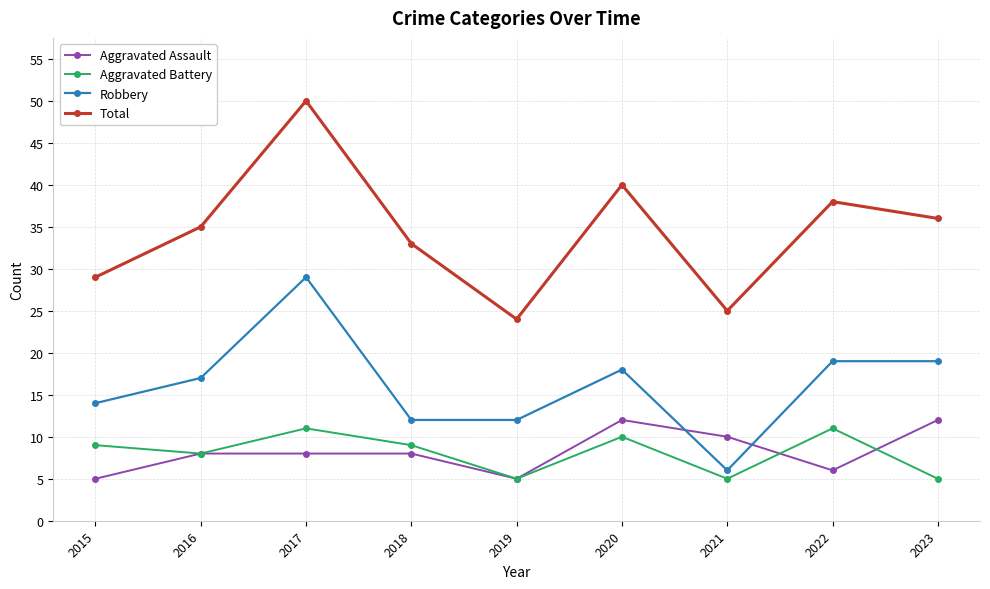

Which series has the largest total across all categories?

Total